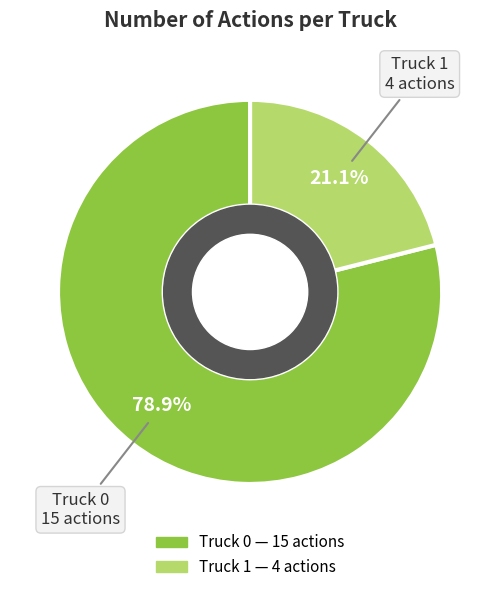

How much of the chart is everything except Truck 1?

78.9%